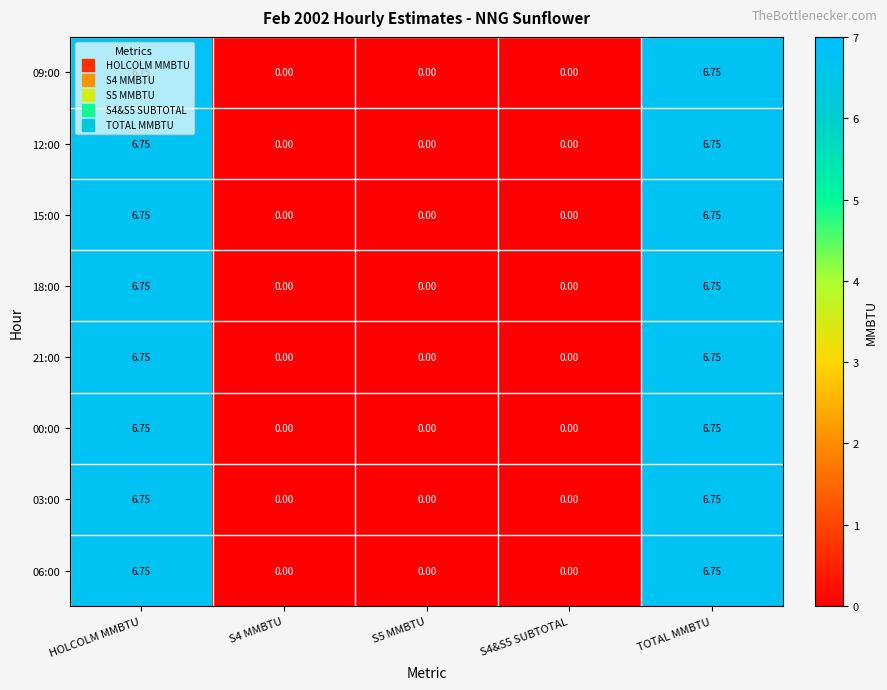

At how many categories does at least one series exceed 1?

2